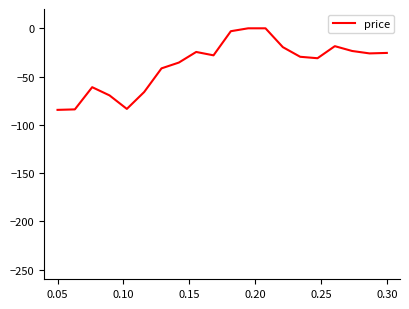

What is the minimum value shown in the chart?

-84.5